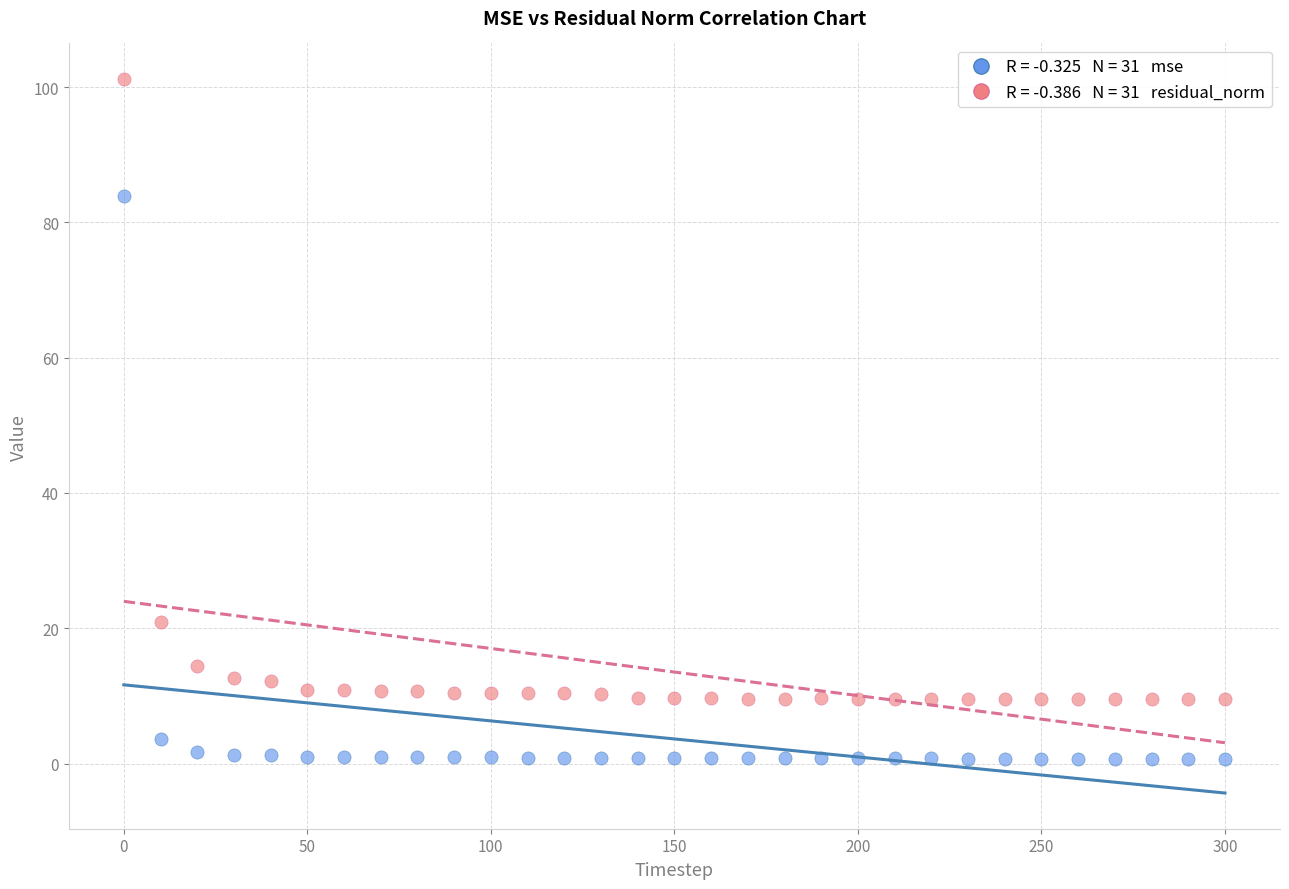

Across all data points, what is the range of Y values (max minus min)?

100.4